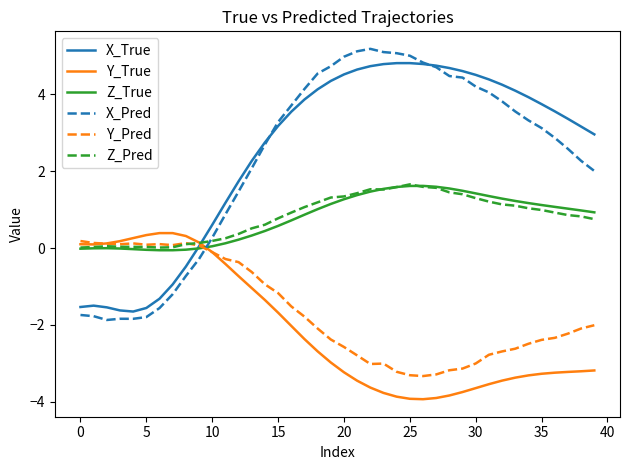

What is the maximum value shown in the chart?

5.2